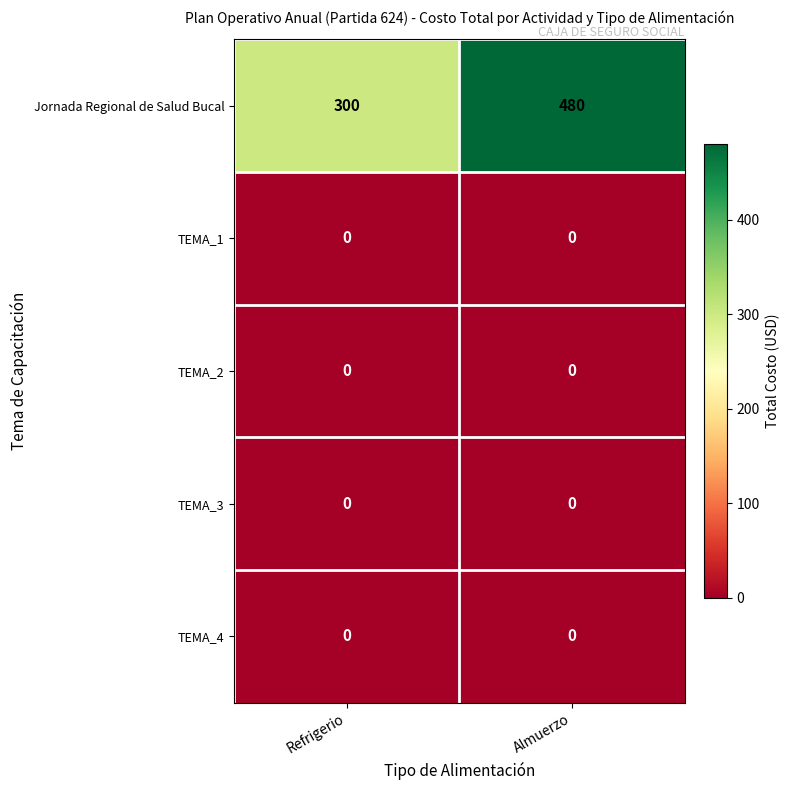

What is the spread (max minus min) of values at Almuerzo?

480